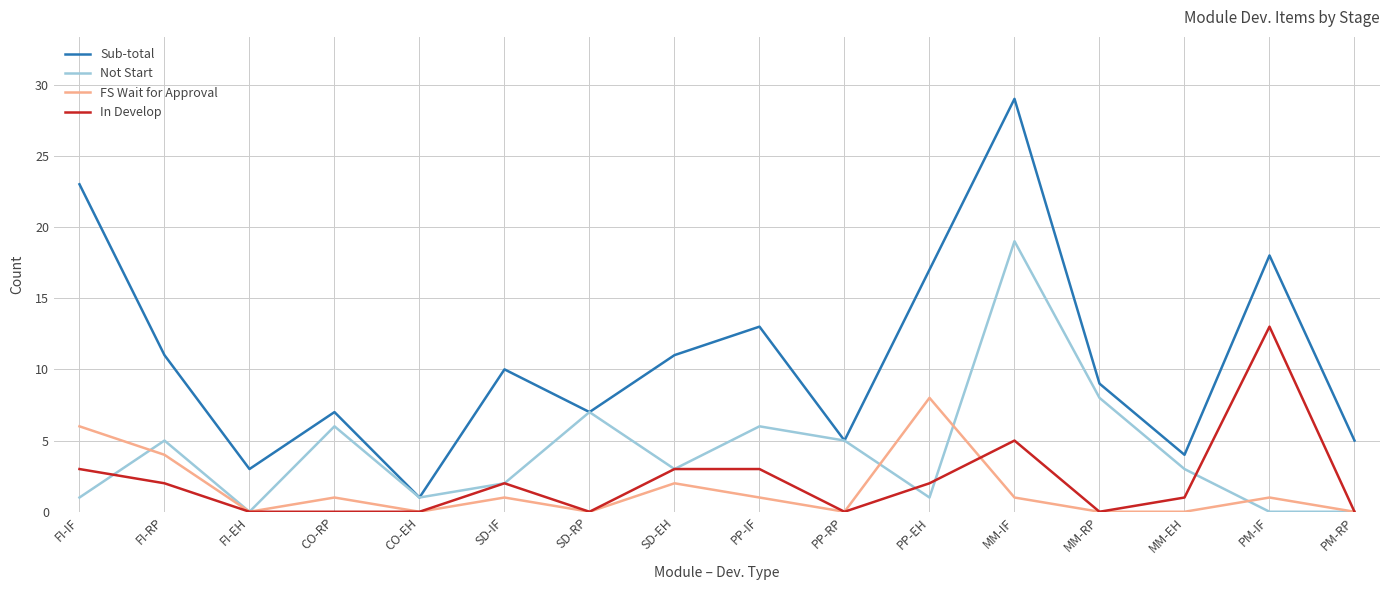

True or false: In Develop has more than 1 points higher than both neighbors.

True